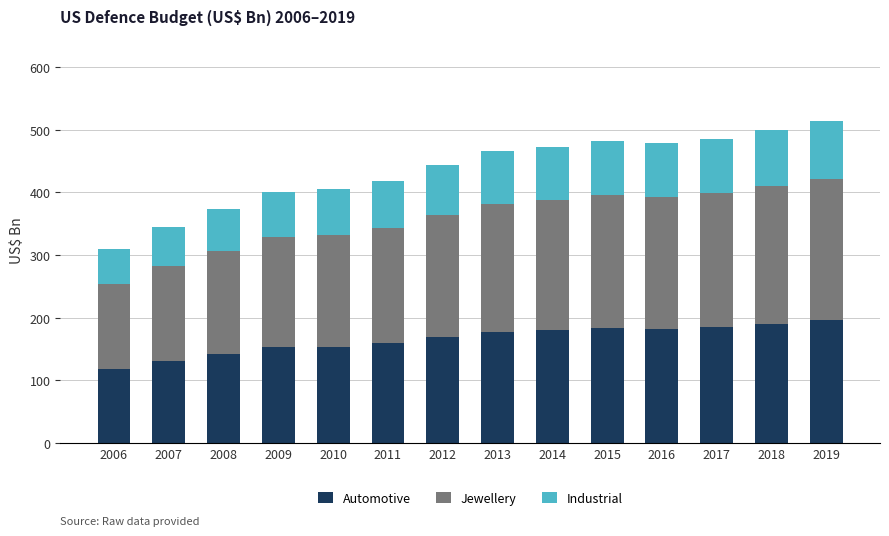

Is it true that Automotive equals 117.4 at 2006?

True